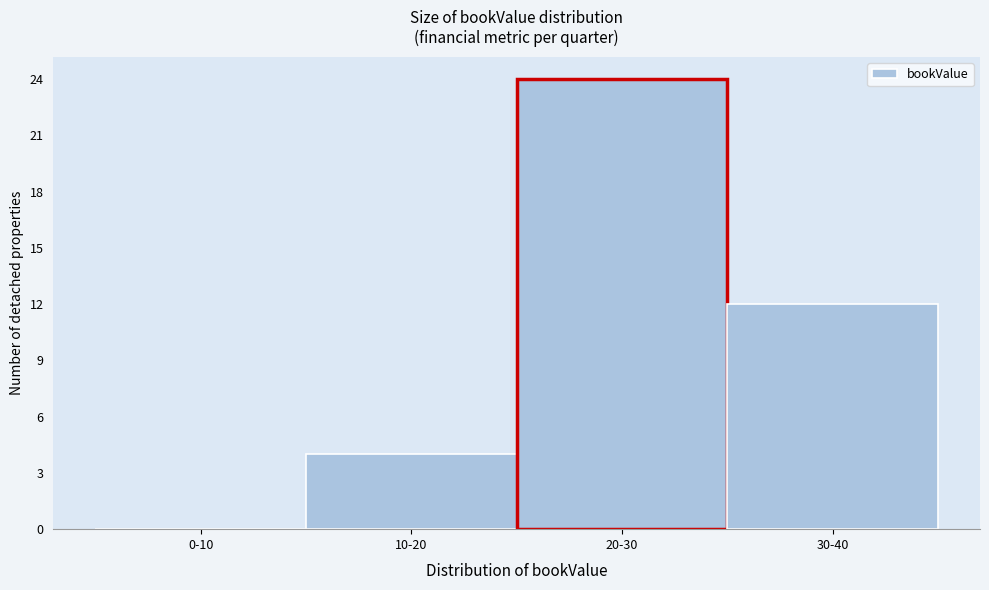

Reading left to right, extract all data points from this chart.

0-10=0	10-20=4	20-30=24	30-40=12